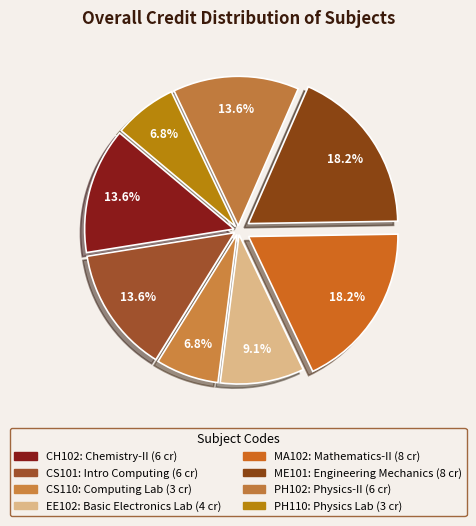

Is there a majority slice in this chart?

No